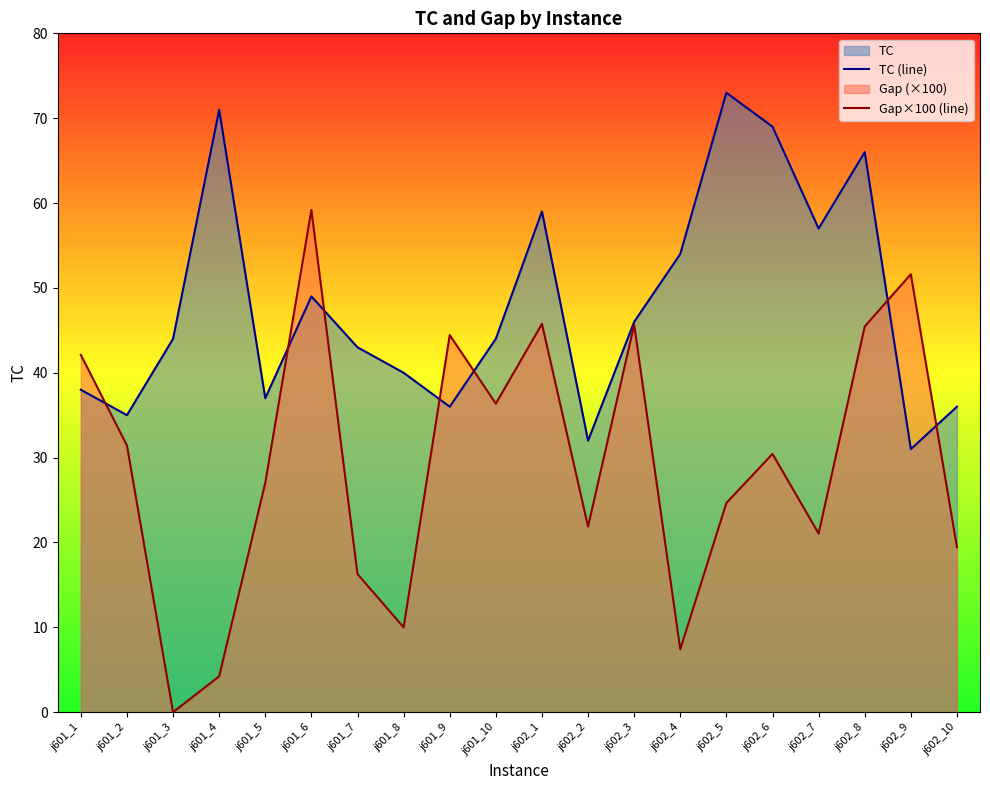

At which category is the sum across all series the highest?

j602_8